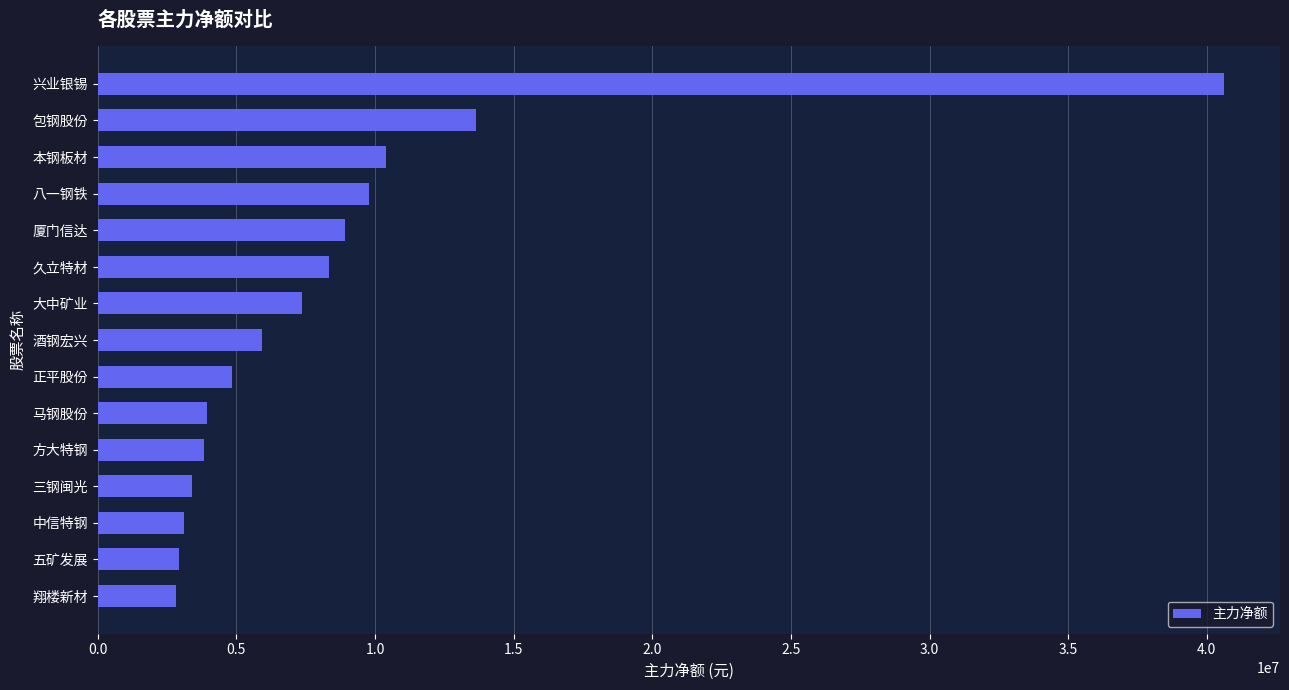

What is the difference between the maximum and minimum values?

37785200